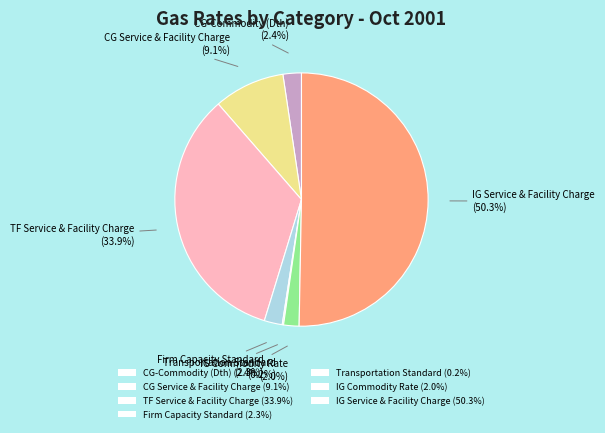

Which has a higher value, IG Commodity Rate (2.0%) or IG Service & Facility Charge (50.3%)?

IG Service & Facility Charge (50.3%)